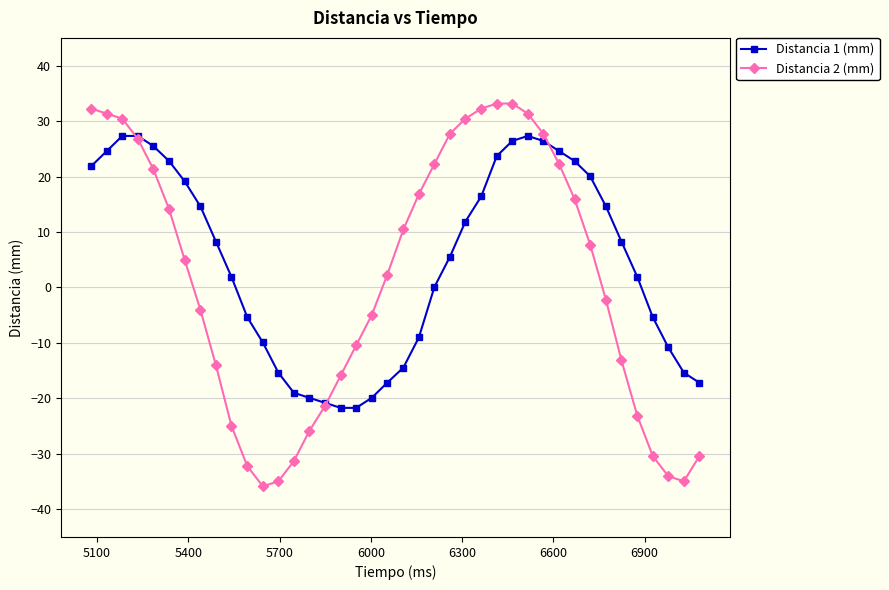

What is the smallest value displayed?

-35.9